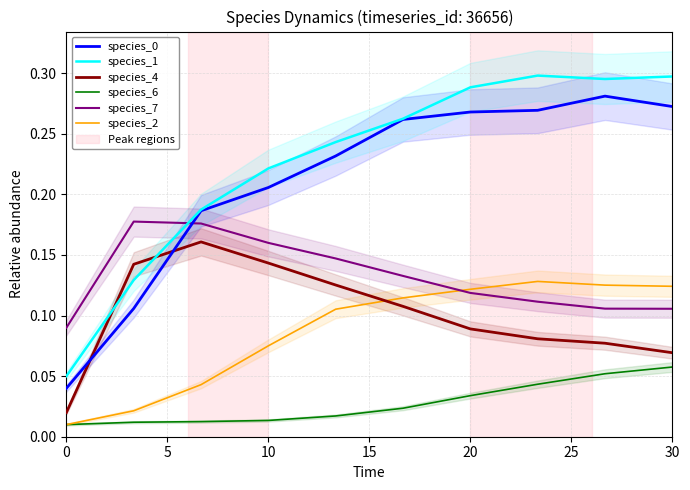

Which series has the largest range (max minus min)?

species_1